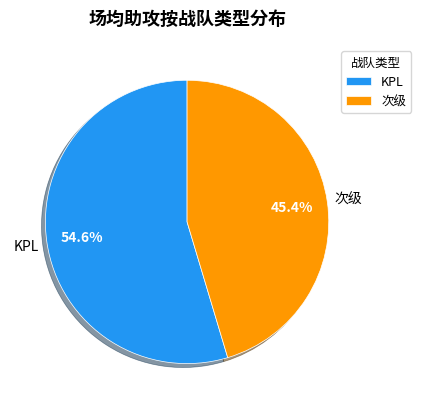

Combined, do KPL and 次级 account for over 50%?

Yes